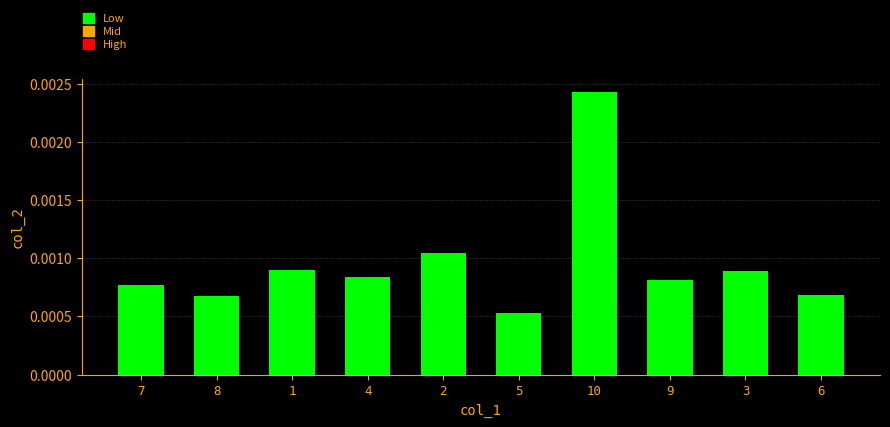

At which label is the value closest to 0?

5